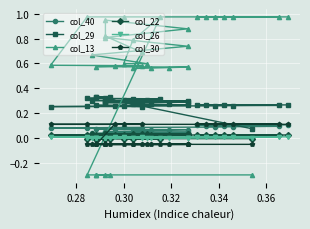

Reading left to right, list all the values displayed in this chart.

col_40: 0.0	0.0	0.0	0.0	0.0	0.0	0.0	0.0	0.0	0.0	0.0	0.0	0.0	0.0	0.0	0.1	0.1	0.1	0.1	0.1	0.1	0.1	0.1	0.1	0.1	0.1	0.1	0.1	0.1	0.1	0.1	0.1	0.1	0.1
col_29: 0.1	0.3	0.3	0.3	0.3	0.3	0.3	0.3	0.3	0.3	0.3	0.3	0.3	0.3	0.3	0.3	0.3	0.3	0.3	0.3	0.3	0.3	0.3	0.3	0.3	0.3	0.3	0.3	0.3	0.3	0.3	0.3	0.3	0.3
col_13: -0.3	-0.3	-0.3	-0.3	-0.3	-0.3	1.0	0.8	0.6	0.6	0.7	0.7	0.8	0.9	0.9	0.8	0.7	0.6	0.6	0.6	0.6	0.6	0.6	0.6	0.6	1.0	1.0	1.0	1.0	1.0	1.0	1.0	1.0	1.0
col_22: -0.0	-0.0	-0.0	-0.0	-0.0	-0.0	-0.0	-0.0	-0.0	0.0	0.0	0.0	0.0	0.0	0.0	0.0	0.0	0.0	0.0	0.0	0.0	0.0	0.0	0.0	0.0	0.0	0.0	0.0	0.0	0.0	0.0	0.0	0.0	0.0
col_26: -0.0	-0.0	-0.0	-0.0	-0.0	-0.0	-0.0	-0.0	-0.0	-0.0	-0.0	-0.0	-0.0	-0.0	-0.0	-0.0	-0.0	-0.0	-0.0	-0.0	-0.0	-0.0	0.0	0.0	0.0	0.0	0.0	0.0	0.0	0.0	0.0	0.0	0.0	0.0
col_30: -0.1	-0.1	-0.1	-0.1	-0.1	-0.1	-0.1	-0.1	-0.1	-0.1	-0.1	-0.1	-0.1	-0.1	-0.1	-0.1	-0.1	-0.1	-0.1	-0.1	-0.1	-0.1	0.1	0.1	0.1	0.1	0.1	0.1	0.1	0.1	0.1	0.1	0.1	0.1